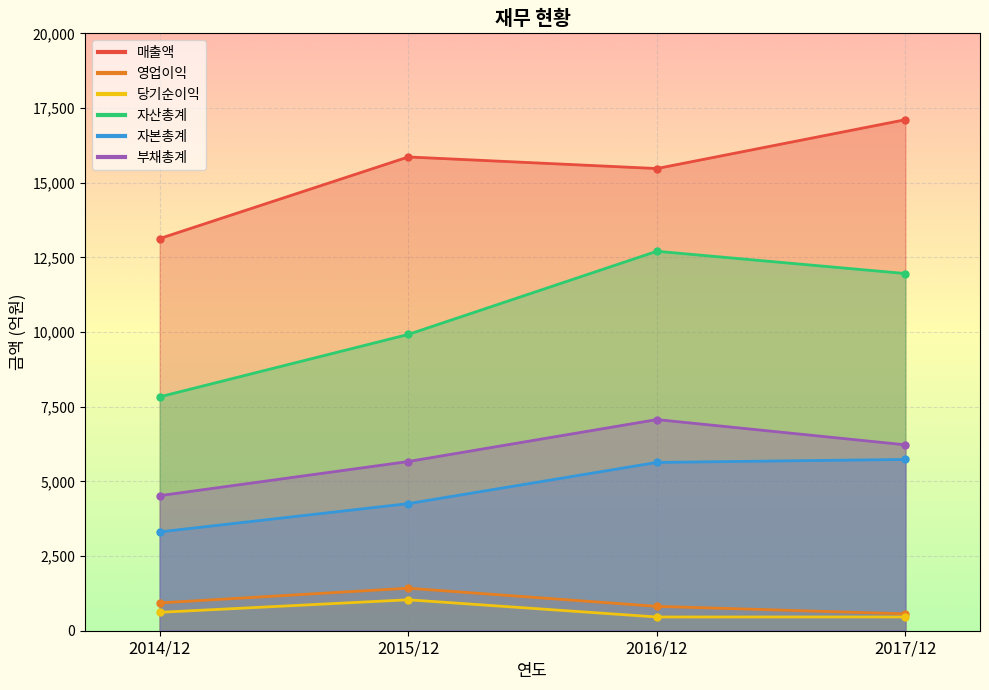

What are all the series names shown in the legend?

매출액, 영업이익, 당기순이익, 자산총계, 자본총계, 부채총계